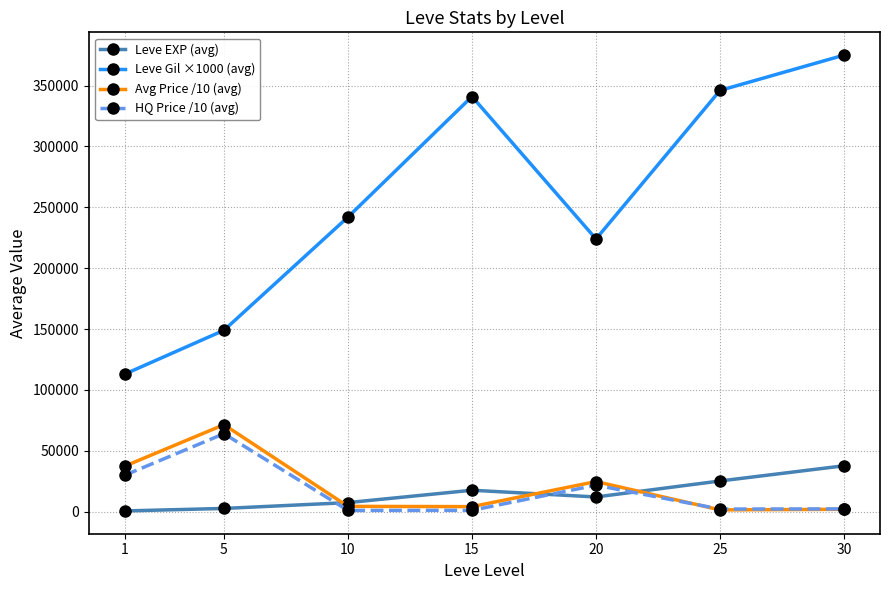

What value does the Leve EXP (avg) series have at 30?

37715.0